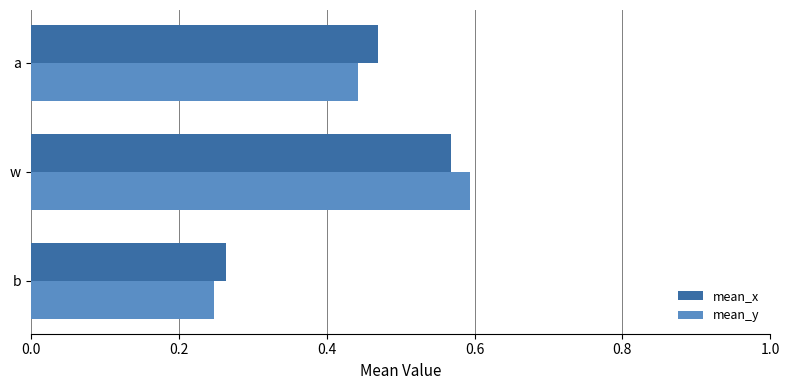

Which series changed the most between w and a?

mean_y